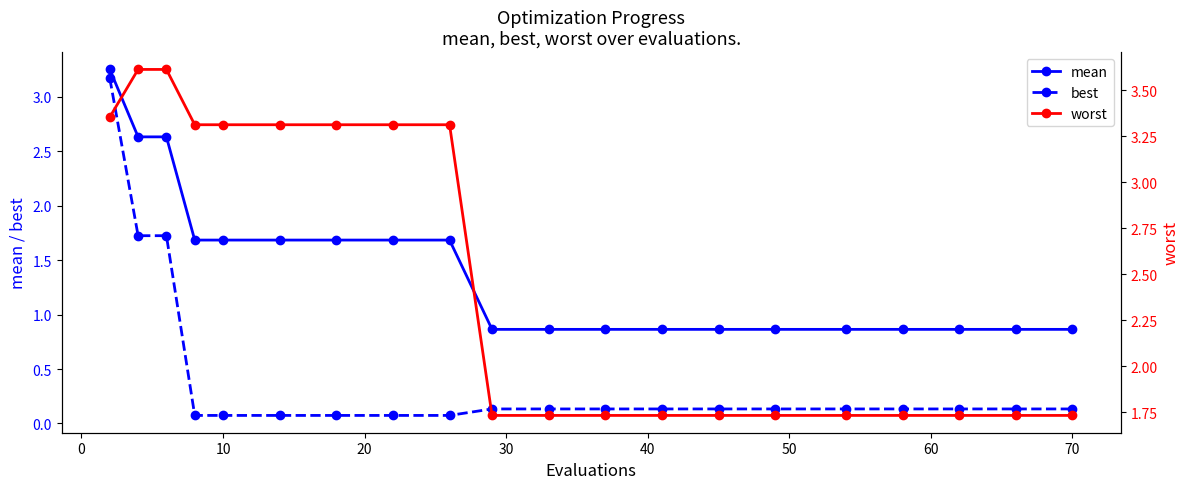

Rank the series by their average value, from highest to lowest.

worst, mean, best